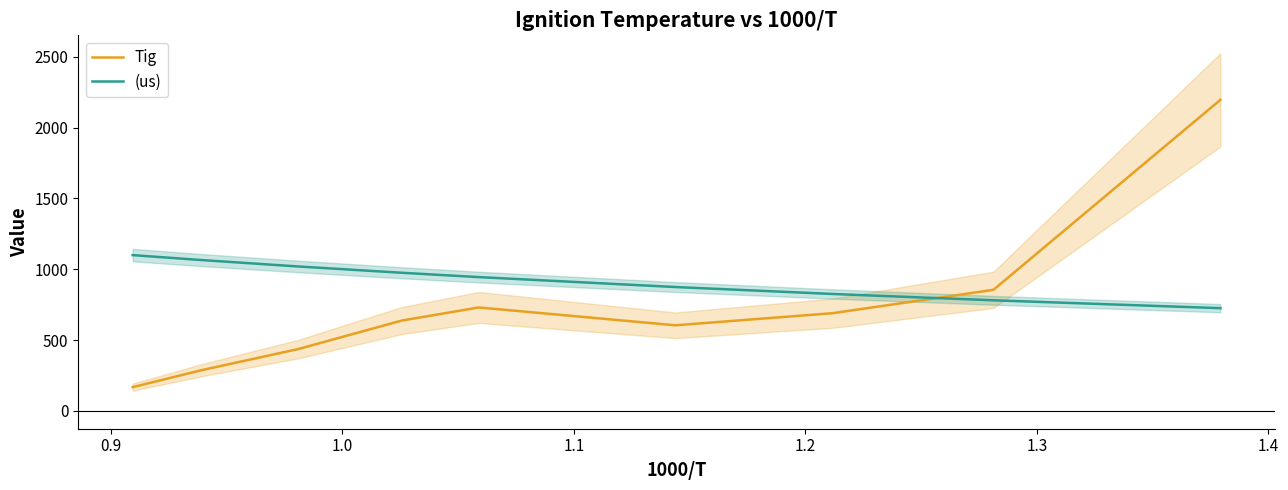

Which series has the largest range (max minus min)?

Tig